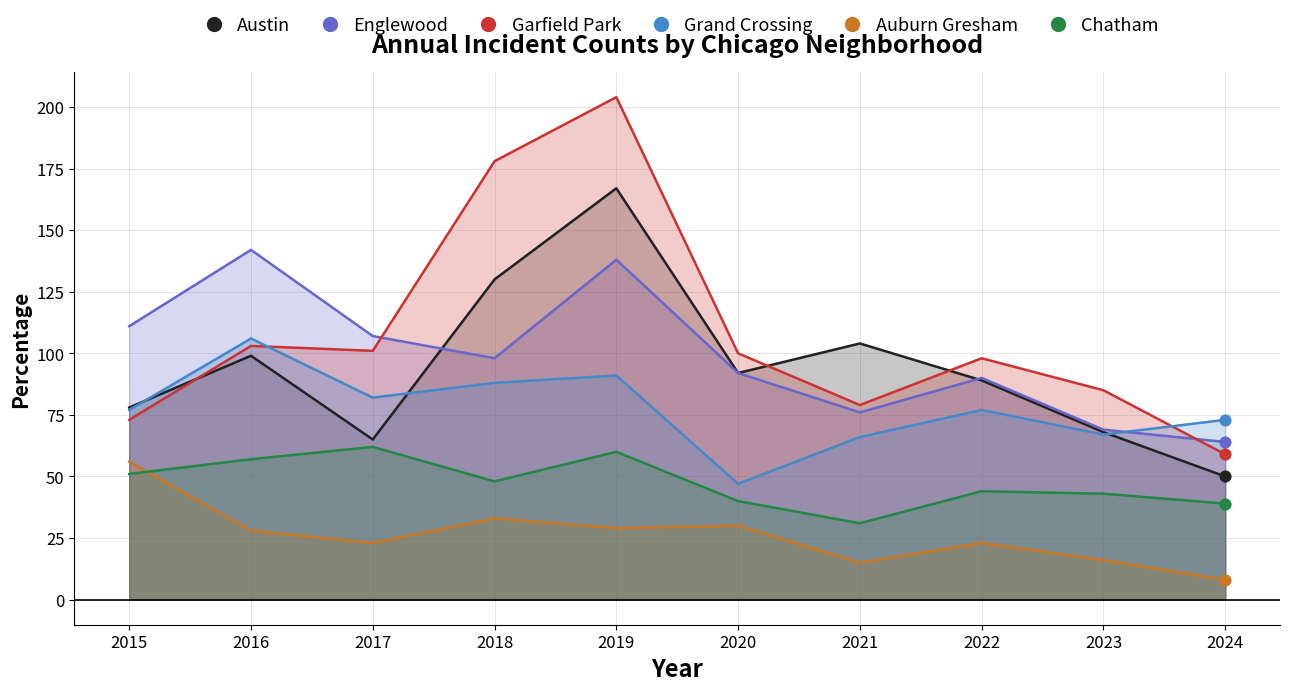

What are all the series names shown in the legend?

Austin, Englewood, Garfield Park, Grand Crossing, Auburn Gresham, Chatham